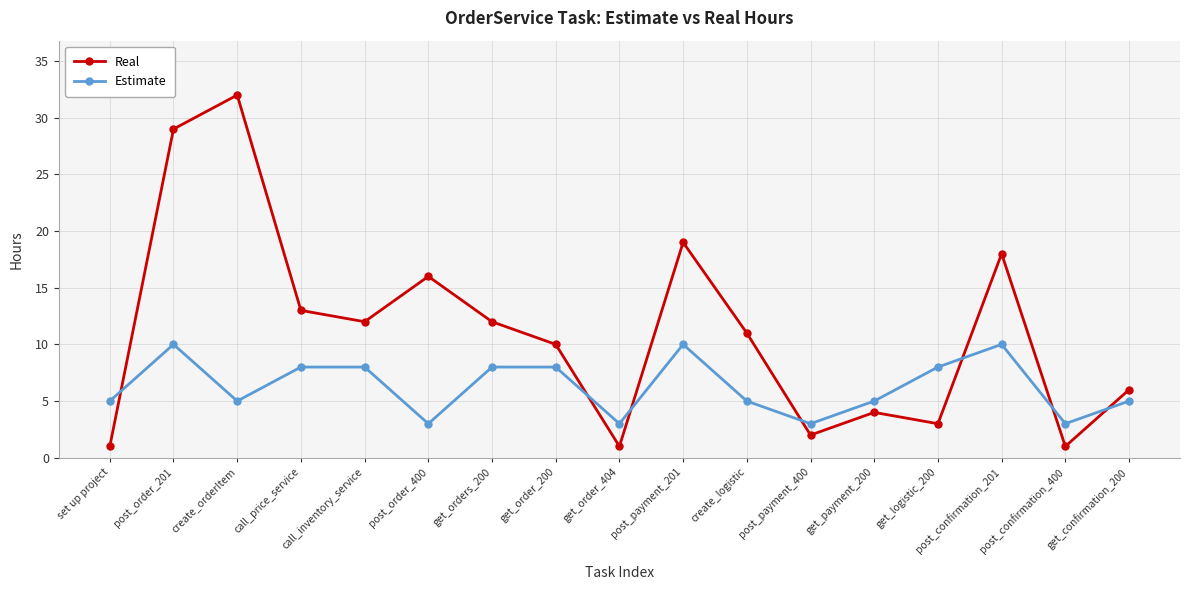

What is the difference between the maximum and minimum values in the Estimate series?

7